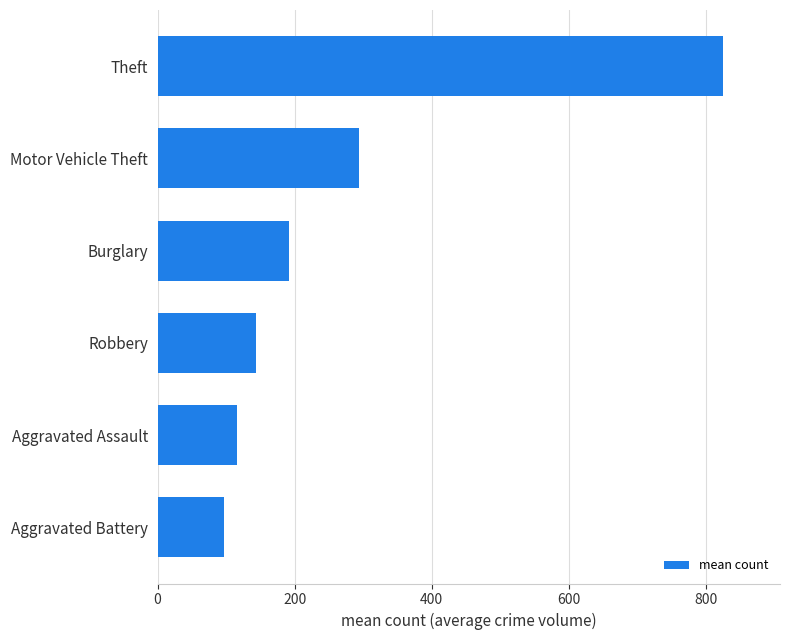

Count the number of values greater than 191.

3